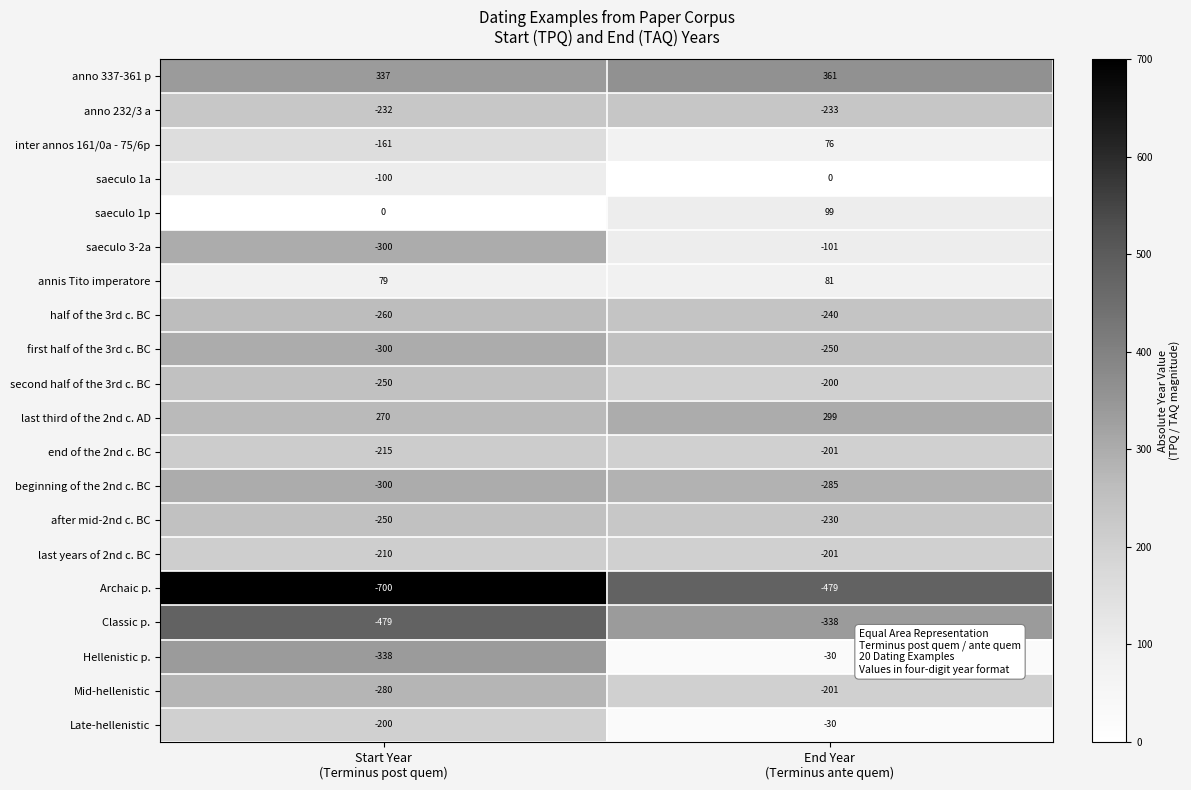

What is the maximum value shown in the chart?

361